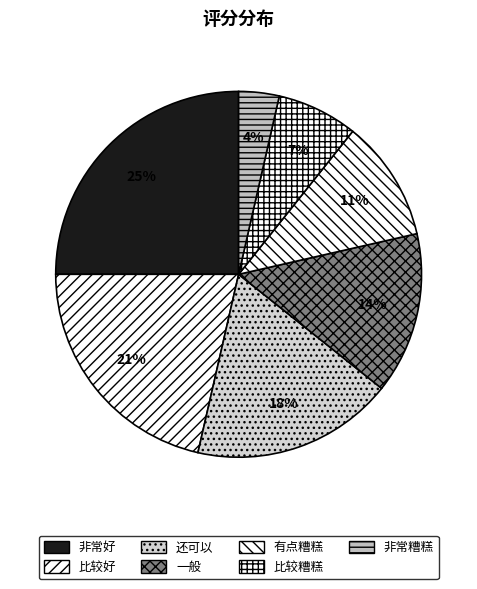

Count the number of slices in the pie.

7